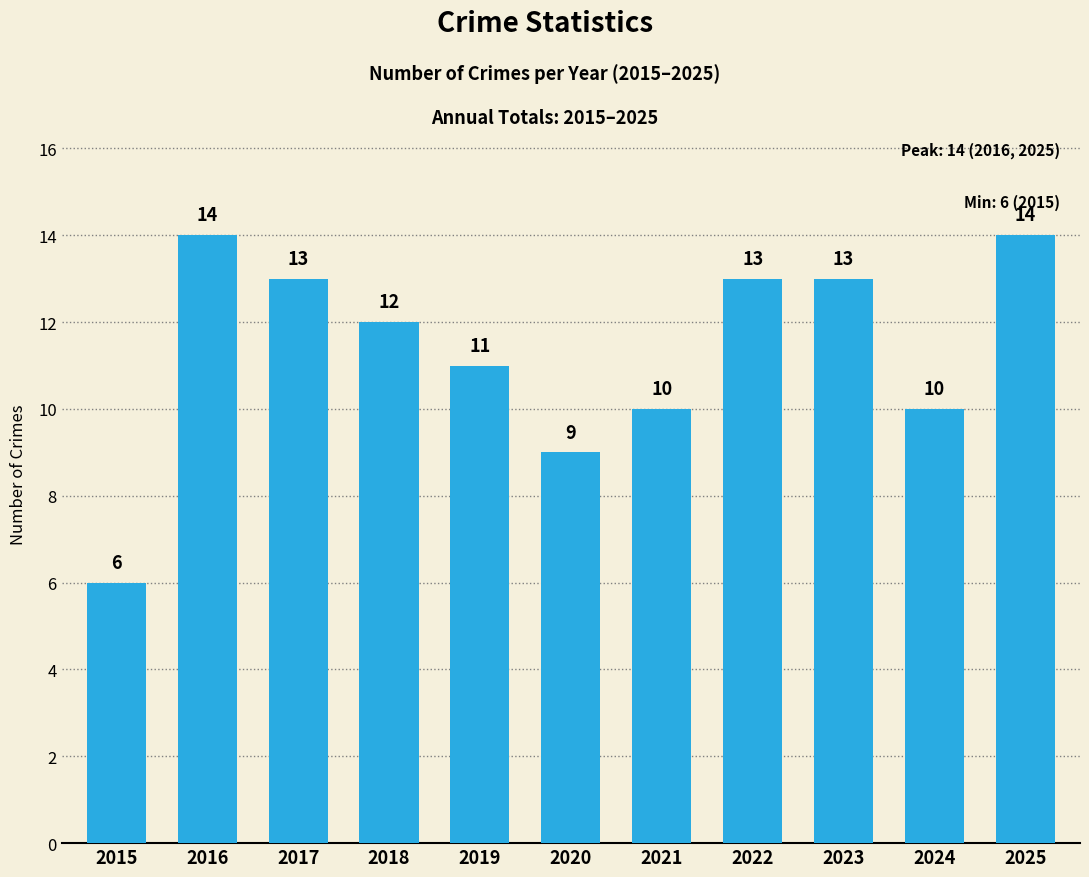

How many data points are less than 12?

5